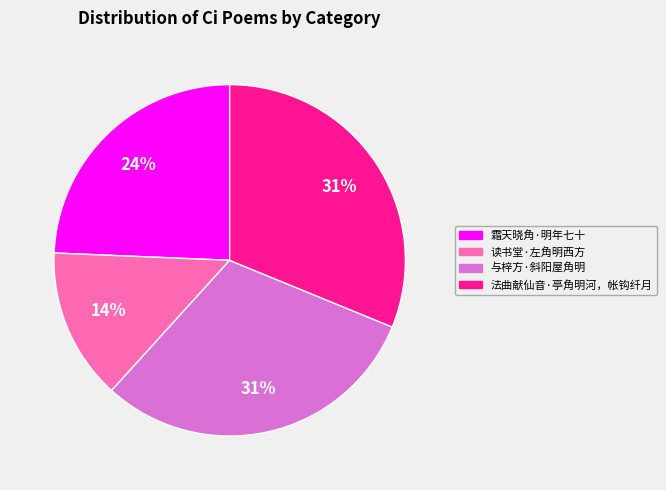

Is it true that 霜天晓角·明年七十 is 19% of the pie?

False